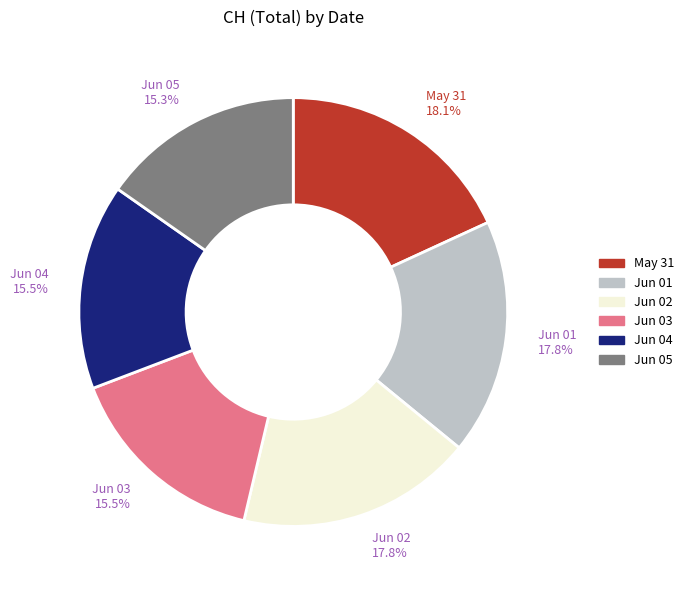

Is there a majority slice in this chart?

No